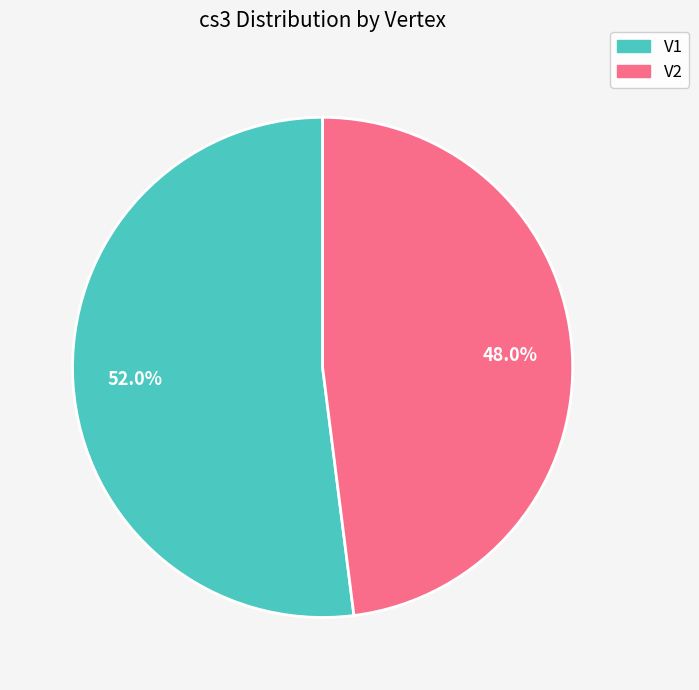

The V1 slice represents 64% of the pie. True or false?

False